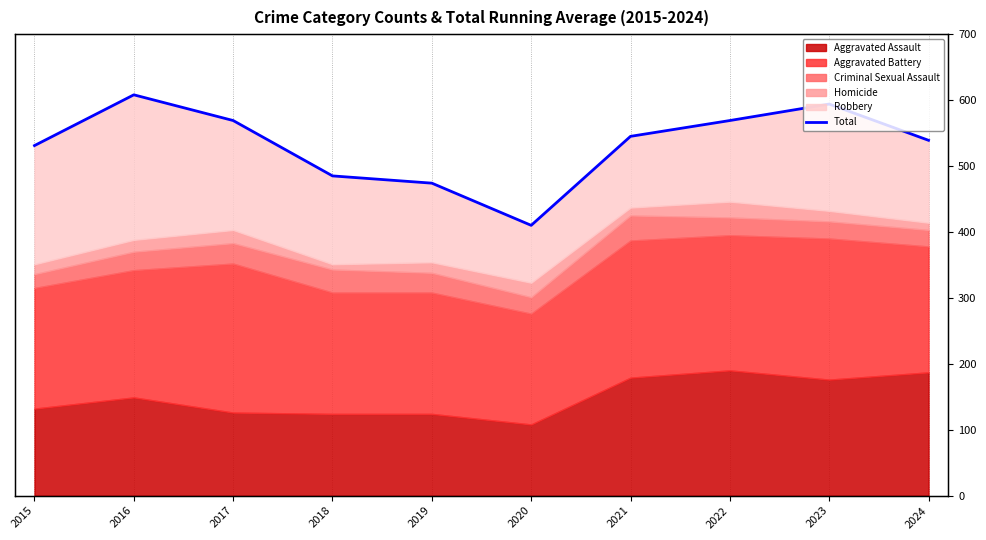

List the labels in order of value, smallest first.

2020, 2019, 2018, 2015, 2024, 2021, 2017, 2022, 2023, 2016